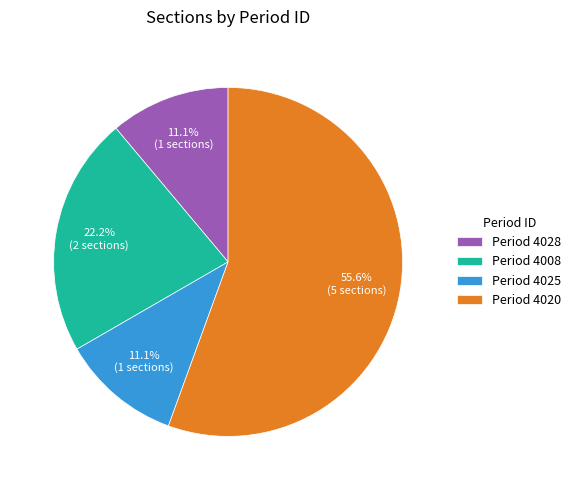

Which slice is the largest?

Period 4020